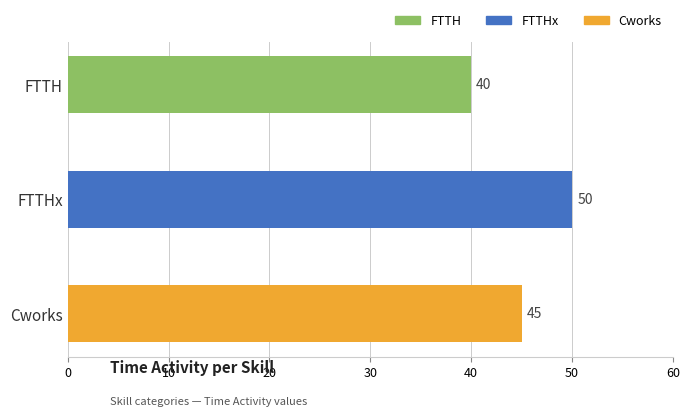

Is it true that the value at Cworks is 23?

False